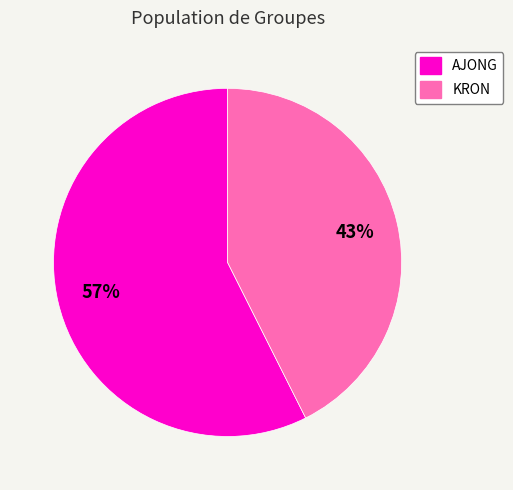

Between AJONG and KRON, which is larger?

AJONG